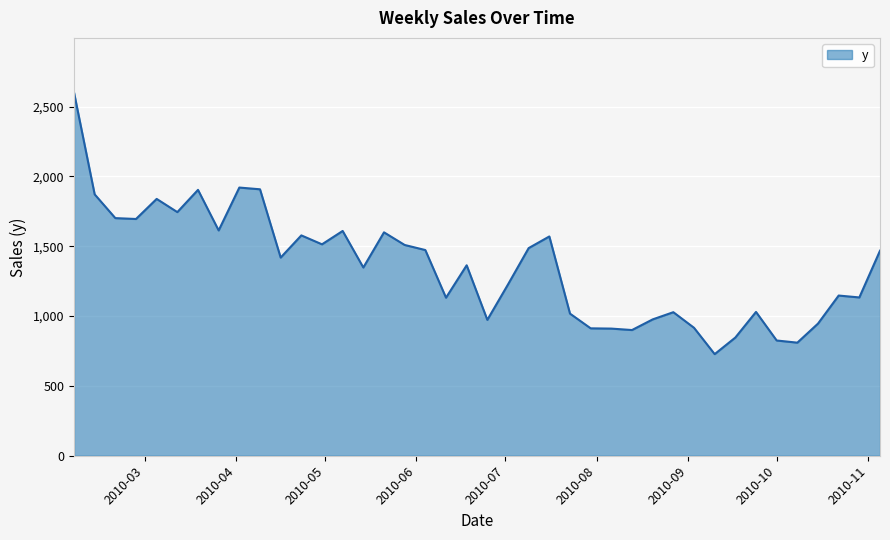

What is the greatest value displayed?

2601.4